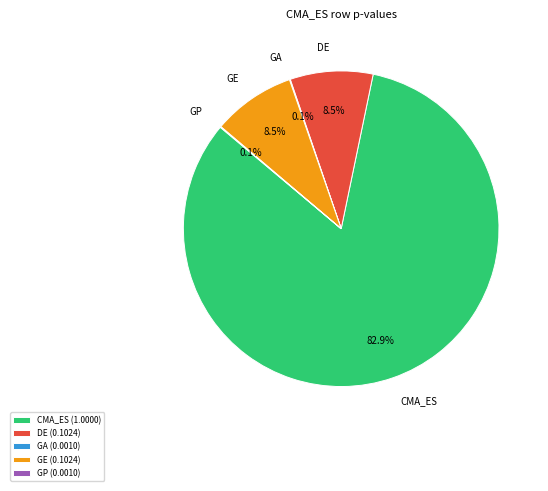

What portion of the pie excludes DE?

91.5%